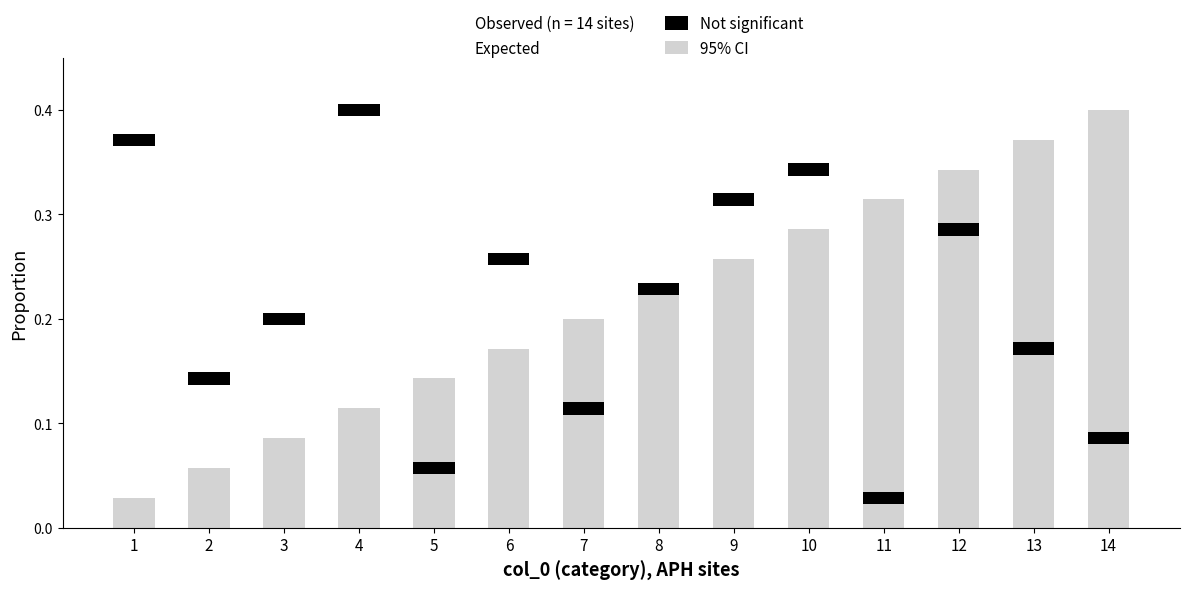

Which series has the largest range (max minus min)?

95% CI